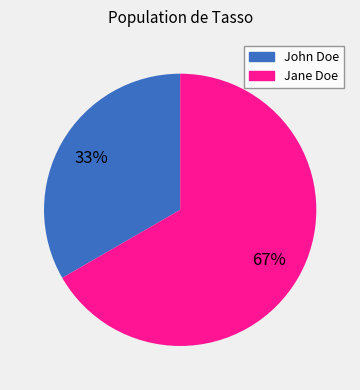

How many segments does this pie chart have?

2